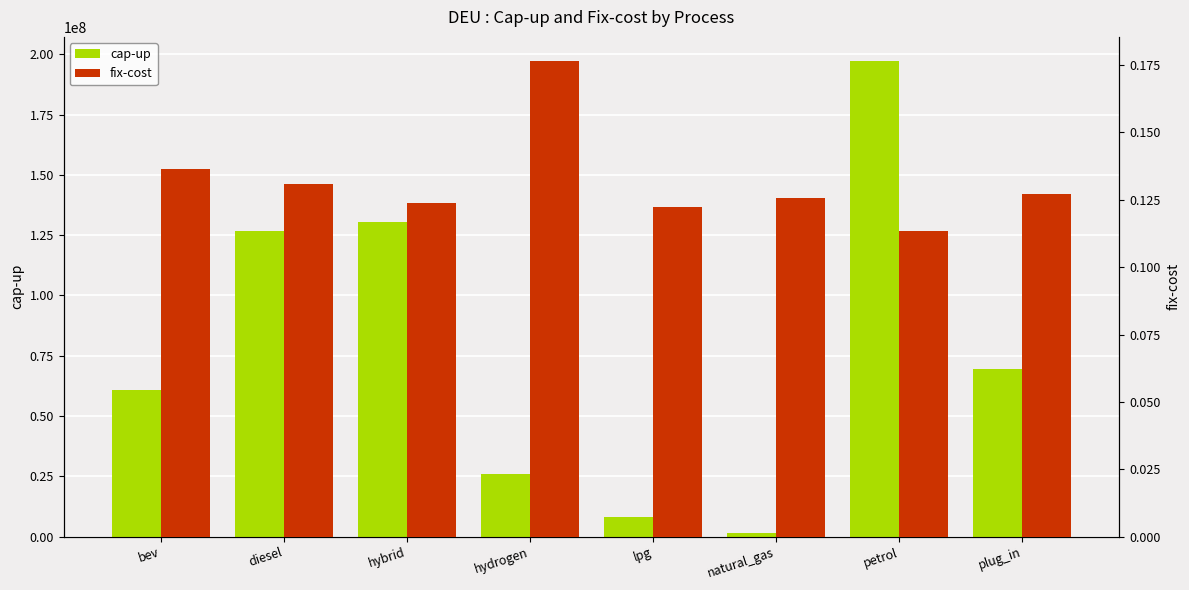

What is the sum of the cap-up values at lpg and hybrid?

138713778.1